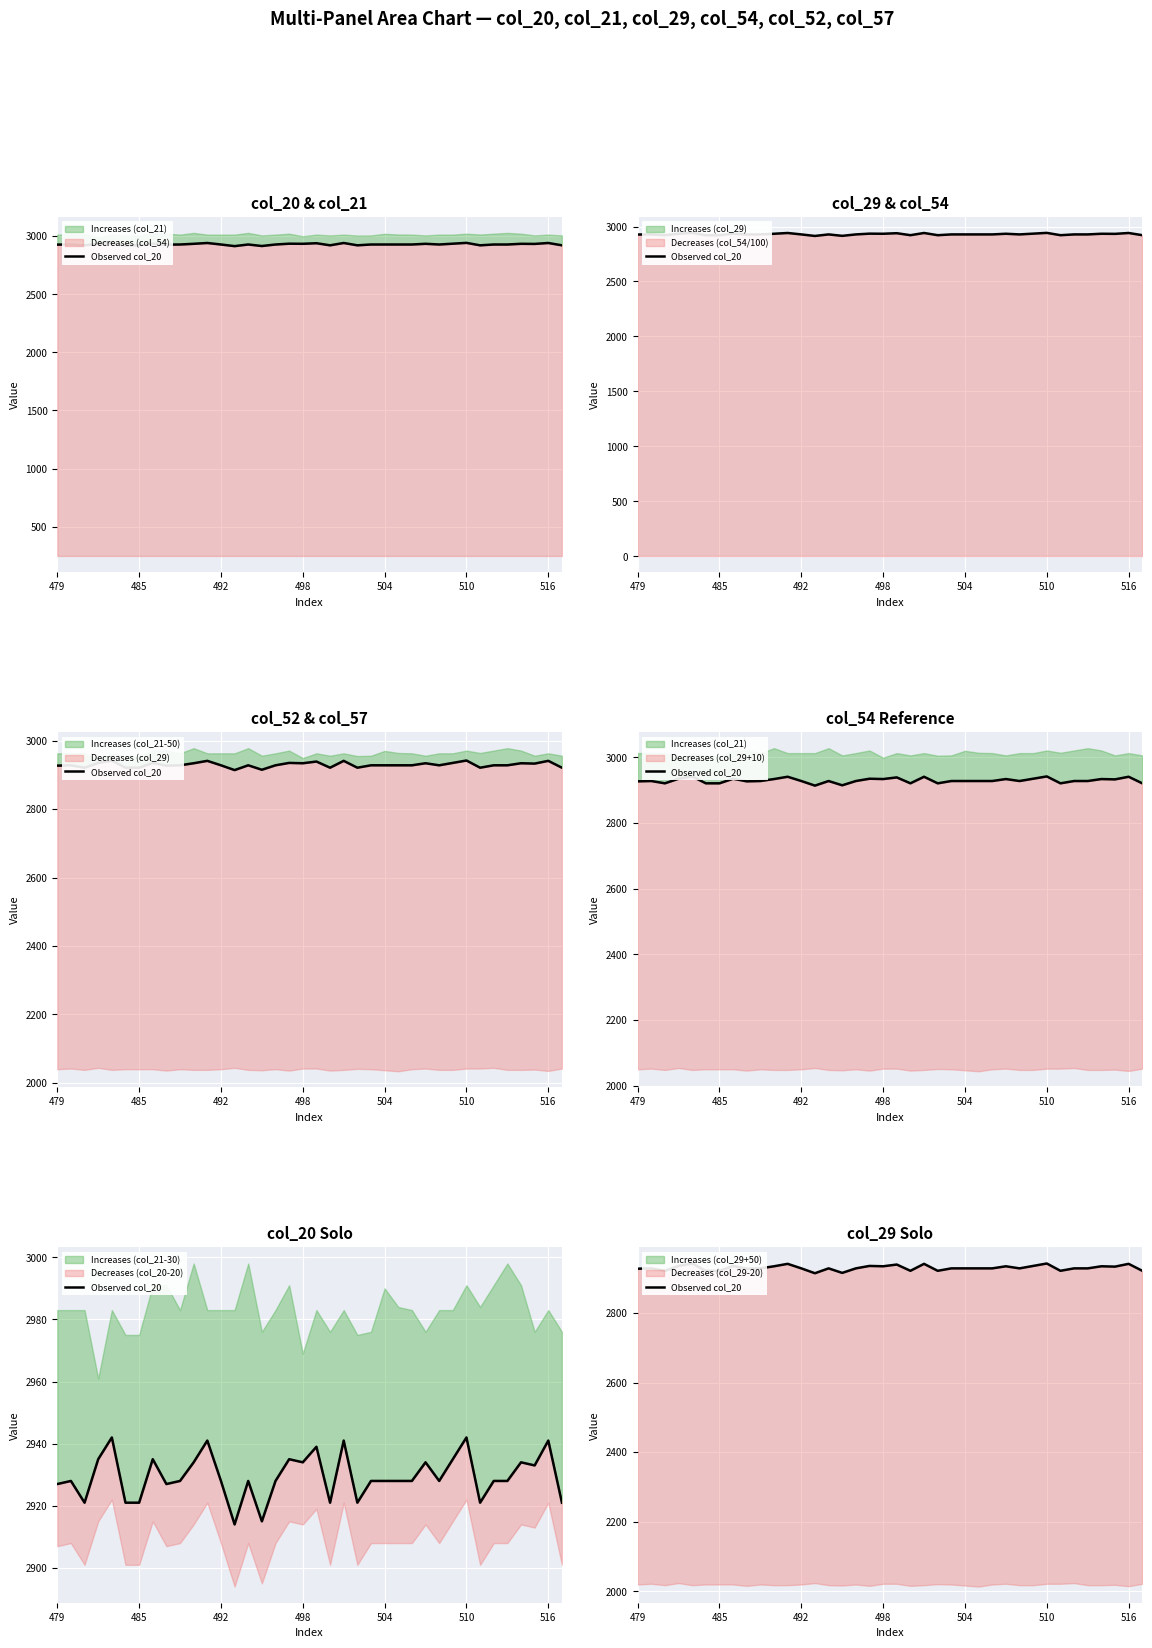

What is the change in value from 10 to 25?

-6